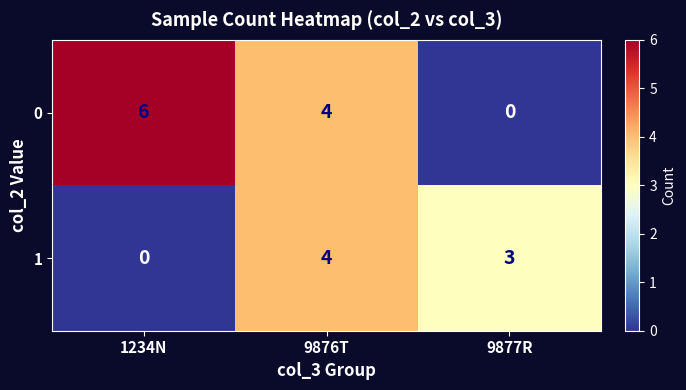

The 1 series shows 6 at 9876T. True or false?

False